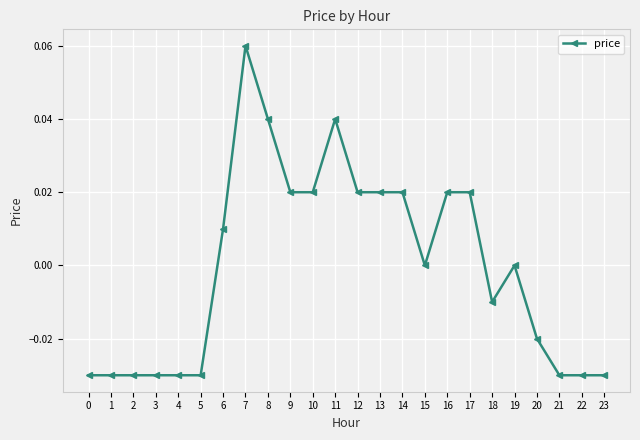

How many series are shown in this chart?

1